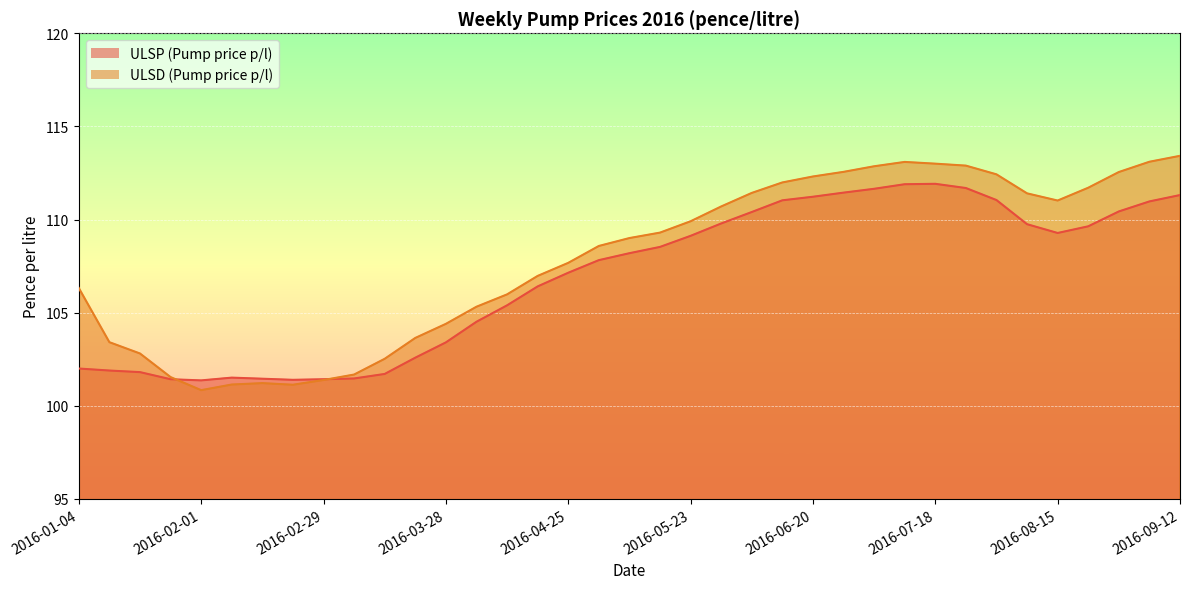

True or false: ULSP (Pump price p/l) and ULSD (Pump price p/l) intersect in this chart.

True